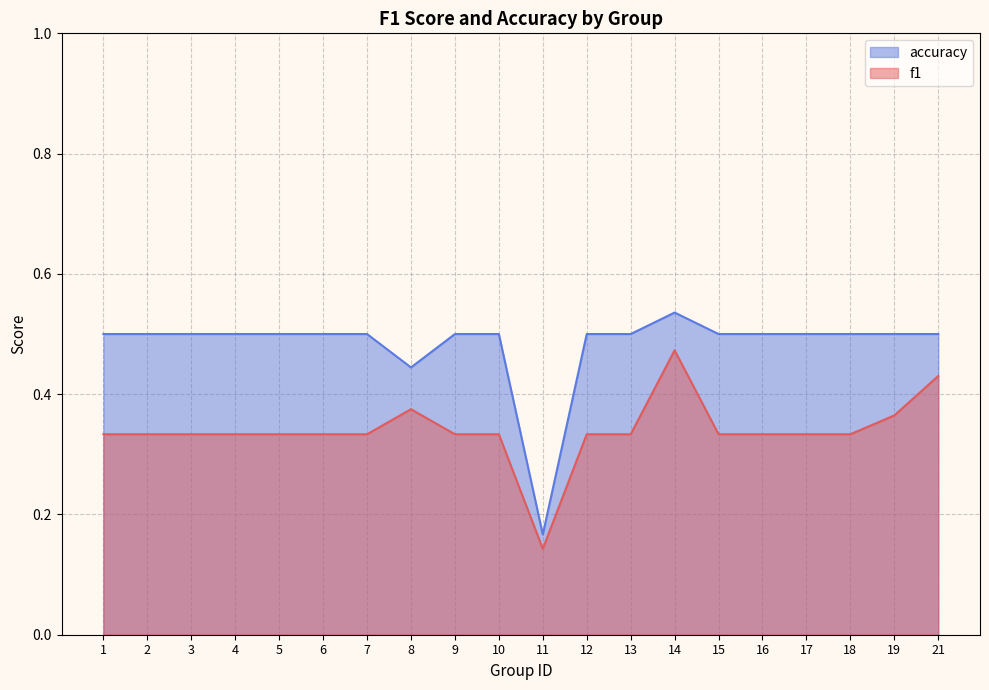

Which has a higher value, 4 or 12?

4